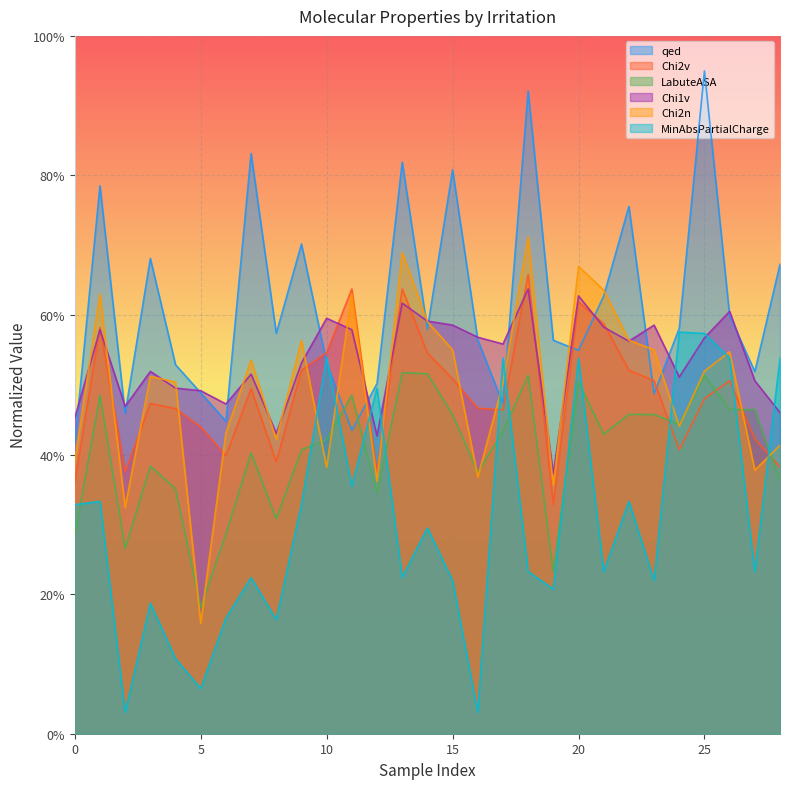

What are all the series names shown in the legend?

qed, Chi2v, LabuteASA, Chi1v, Chi2n, MinAbsPartialCharge